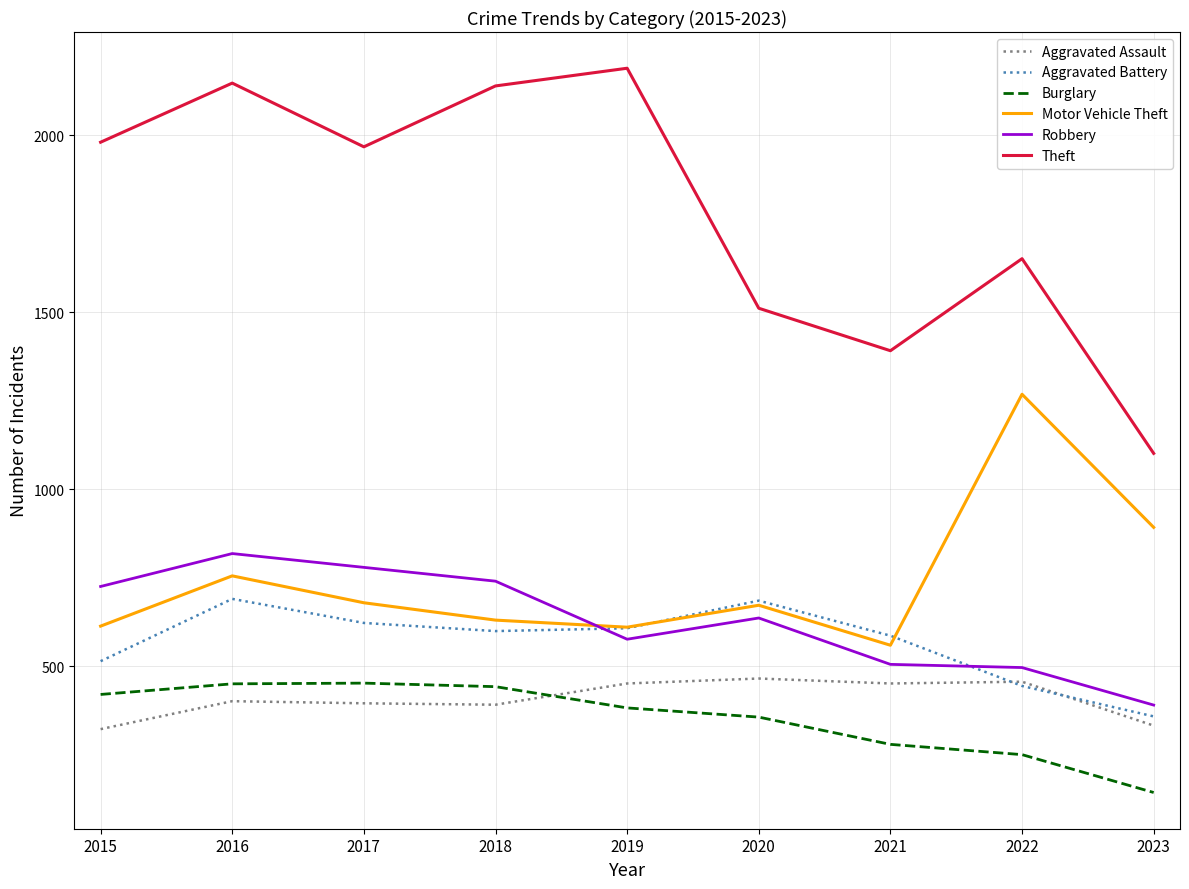

What is the sum of all Robbery values?

5674